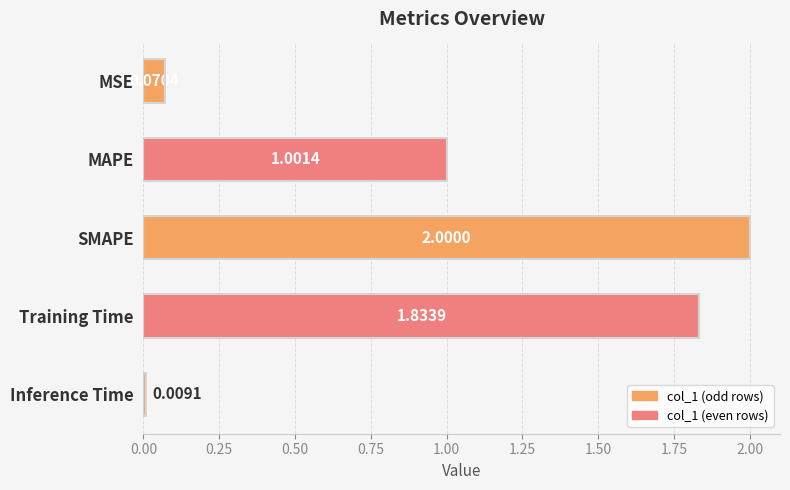

What is the sum of all values?

4.9